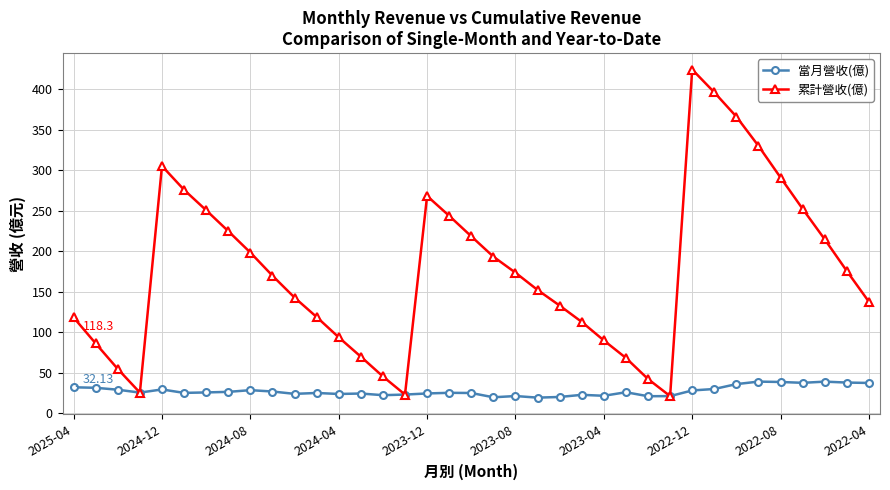

At how many categories does at least one series exceed 345?

3